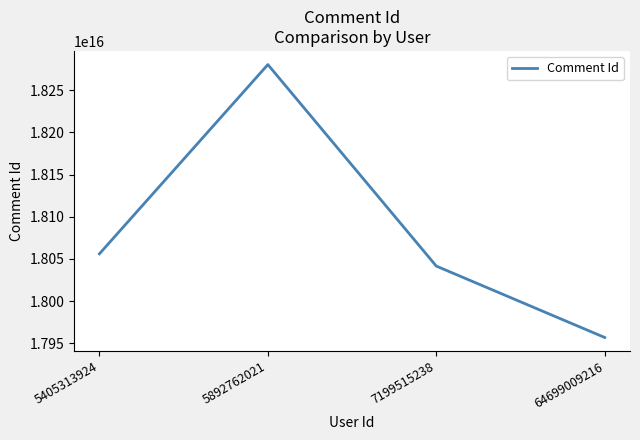

Rank the categories by value from lowest to highest.

64699009216, 7199515238, 5405313924, 5892762021